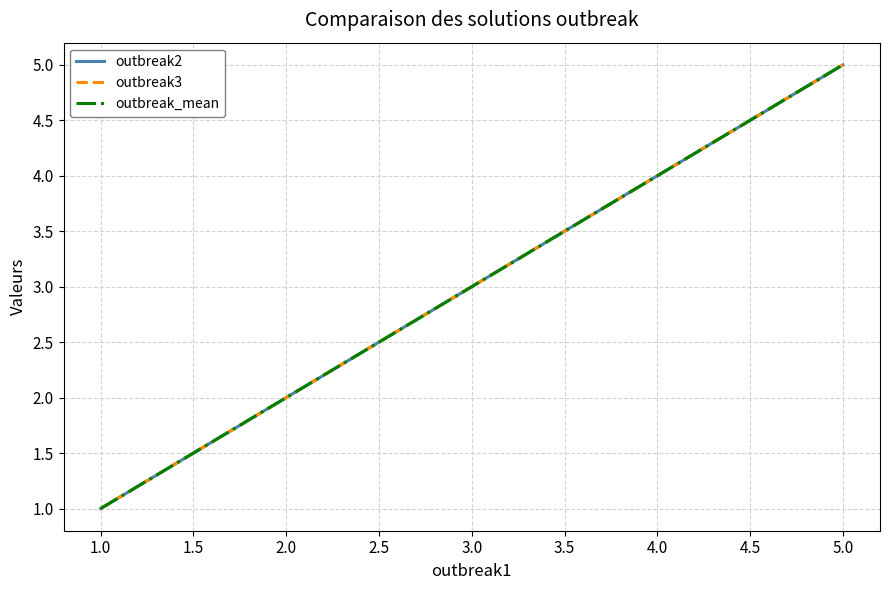

Is this an area chart (filled region under the line)?

No